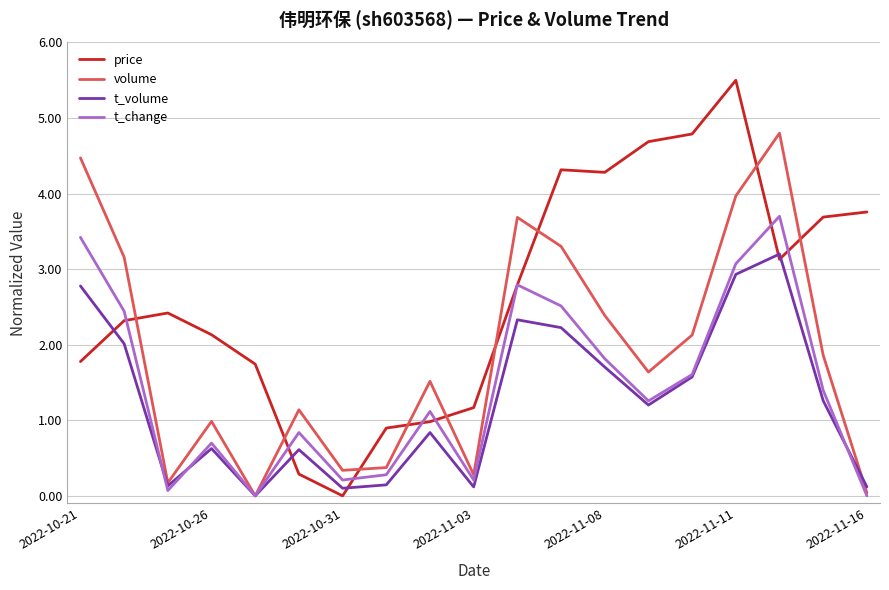

Which series has the largest total across all categories?

price